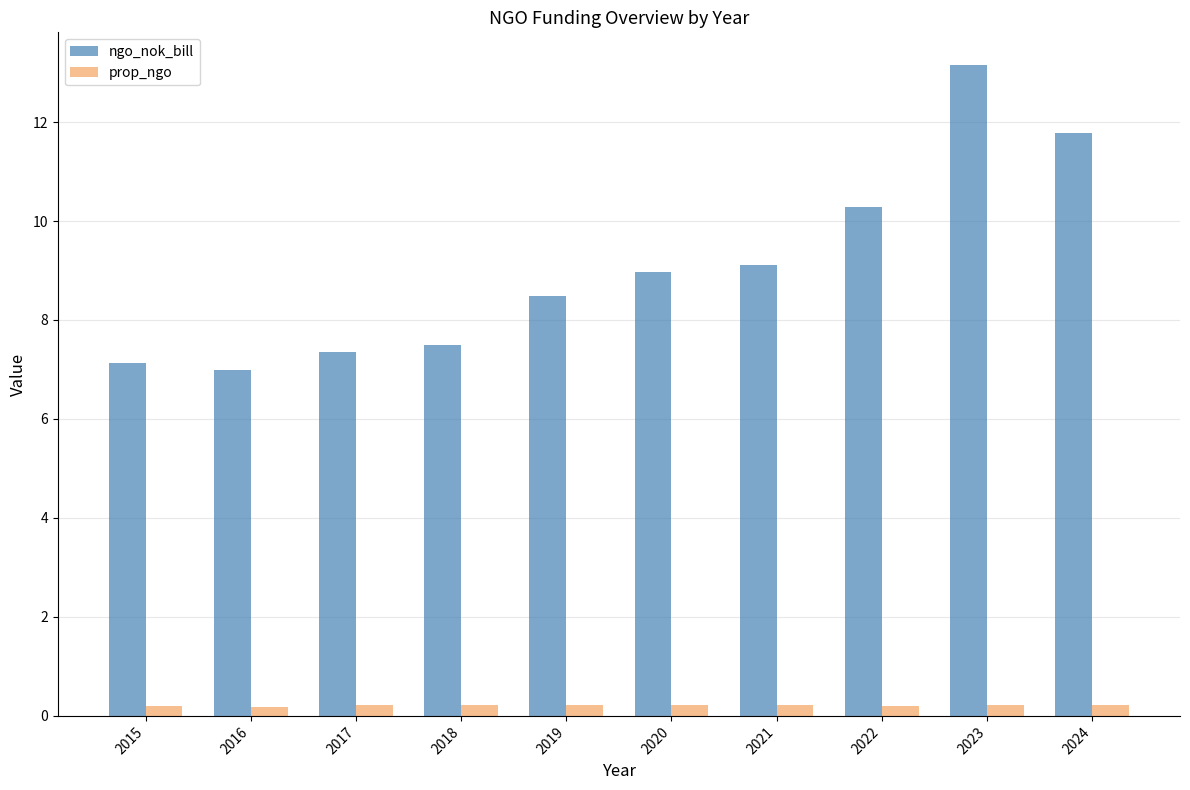

What is the sum of all ngo_nok_bill values?

90.8